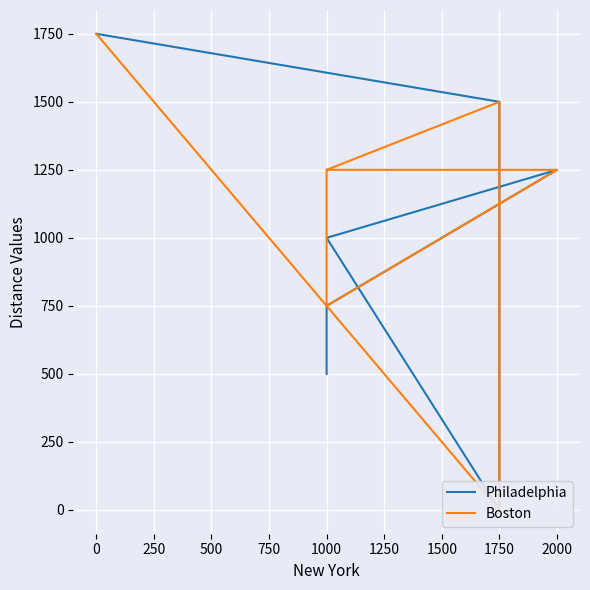

Reading left to right, transcribe all the data shown in this chart.

Philadelphia: 1750	1500	0	1000	1250	750	500
Boston: 1750	0	1500	1250	1250	750	1250